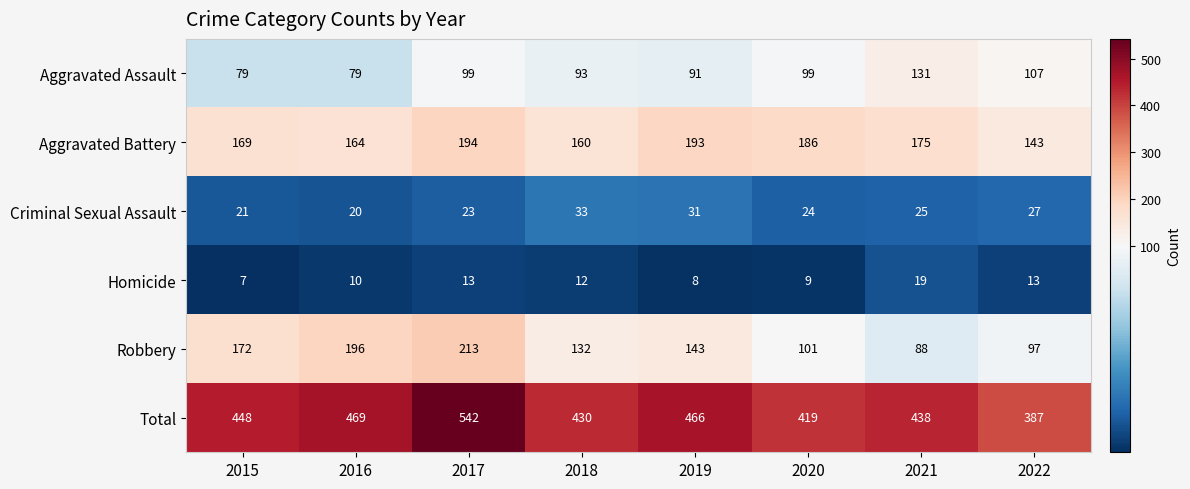

How many data points does each series have?

8